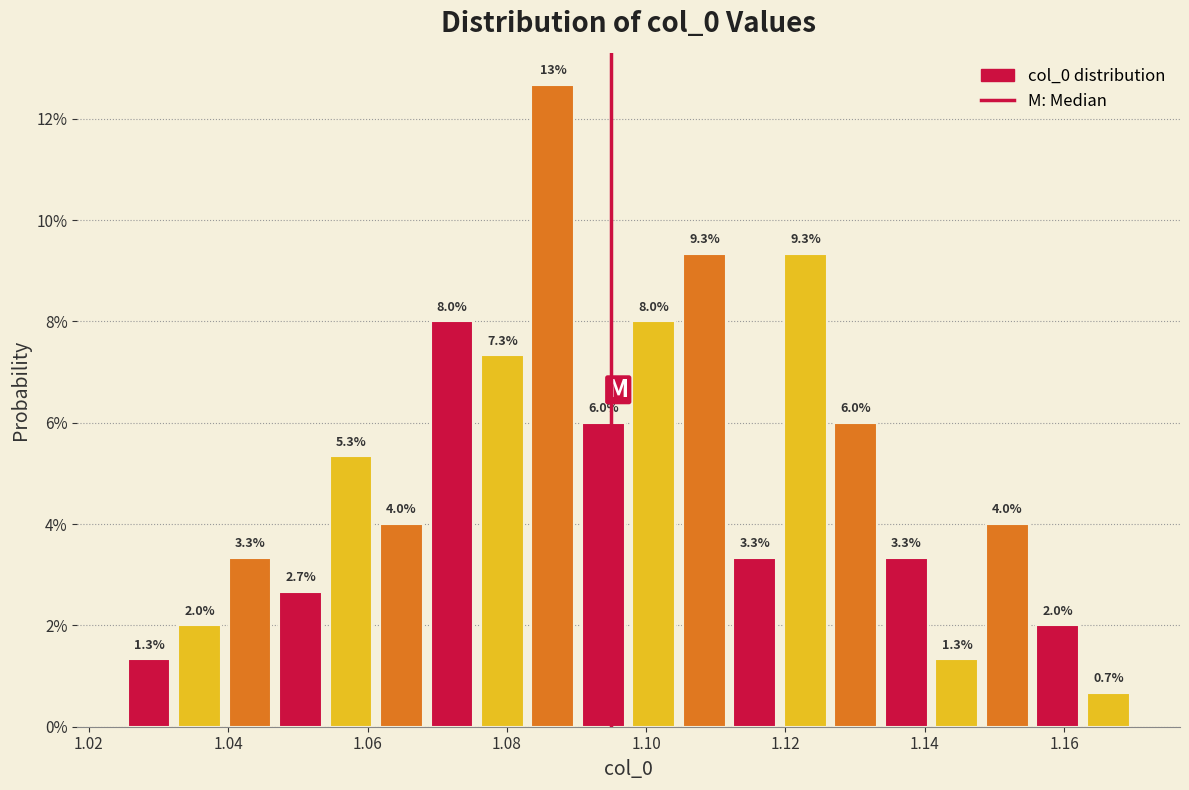

Around what value on the x-axis is the tallest bar? Give the approximate position of its centre, as read against the axis.

1.086